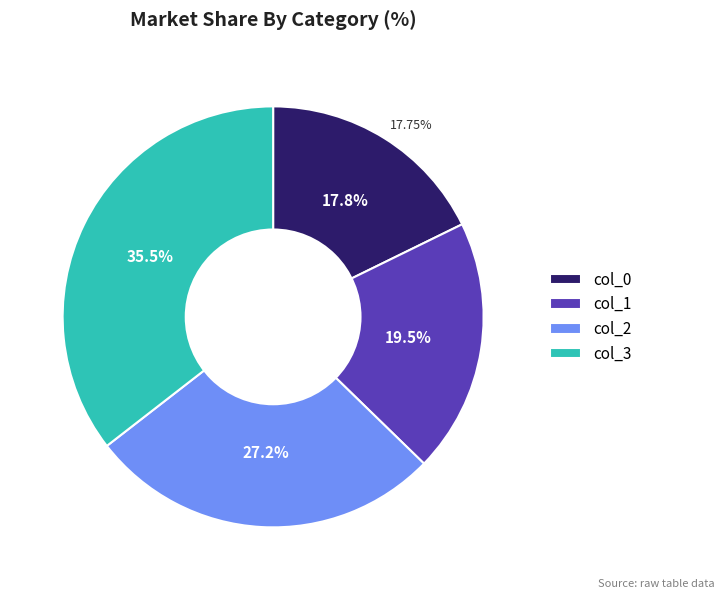

Rank the categories by value from highest to lowest.

col_3, col_2, col_1, col_0